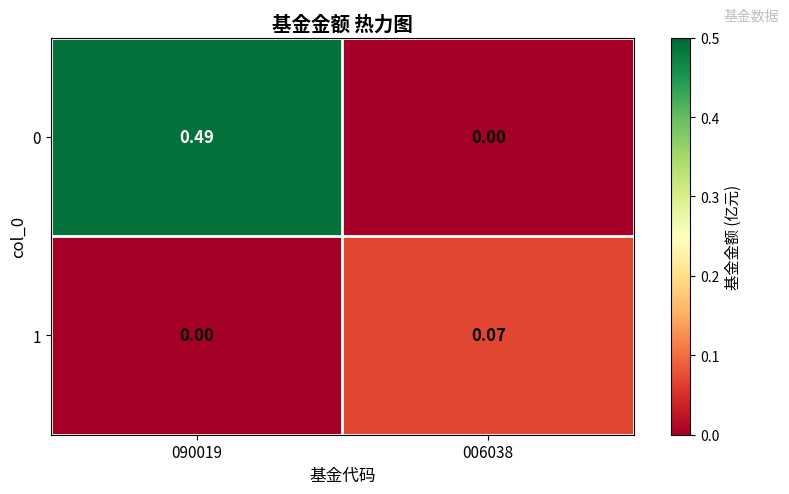

Is the value of 0 at 006038 greater than the value of 1 at 006038?

No